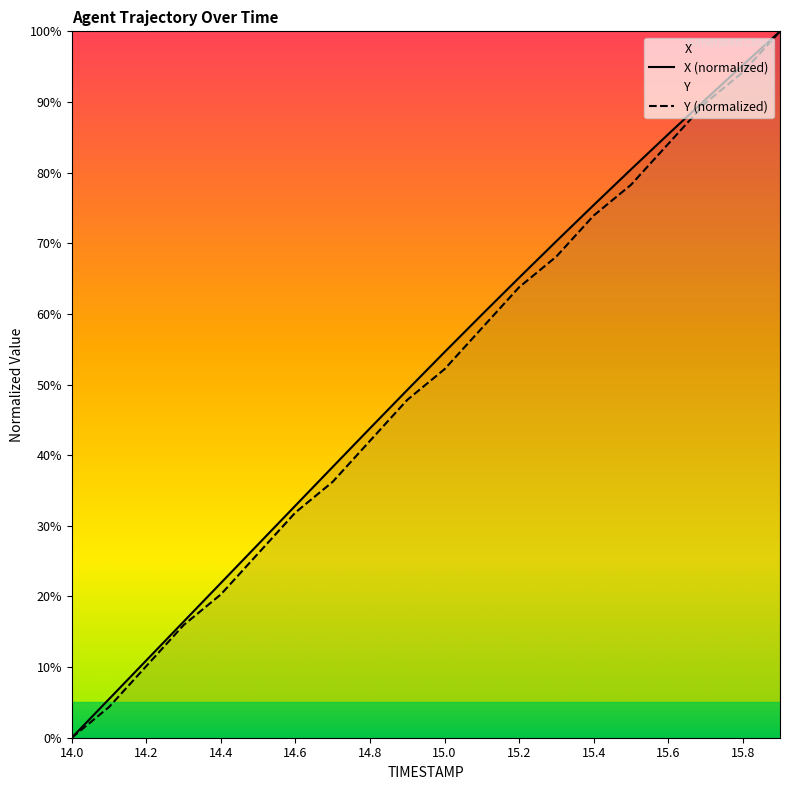

Rank the series at 14.4 from lowest to highest value.

Y (normalized), X (normalized)